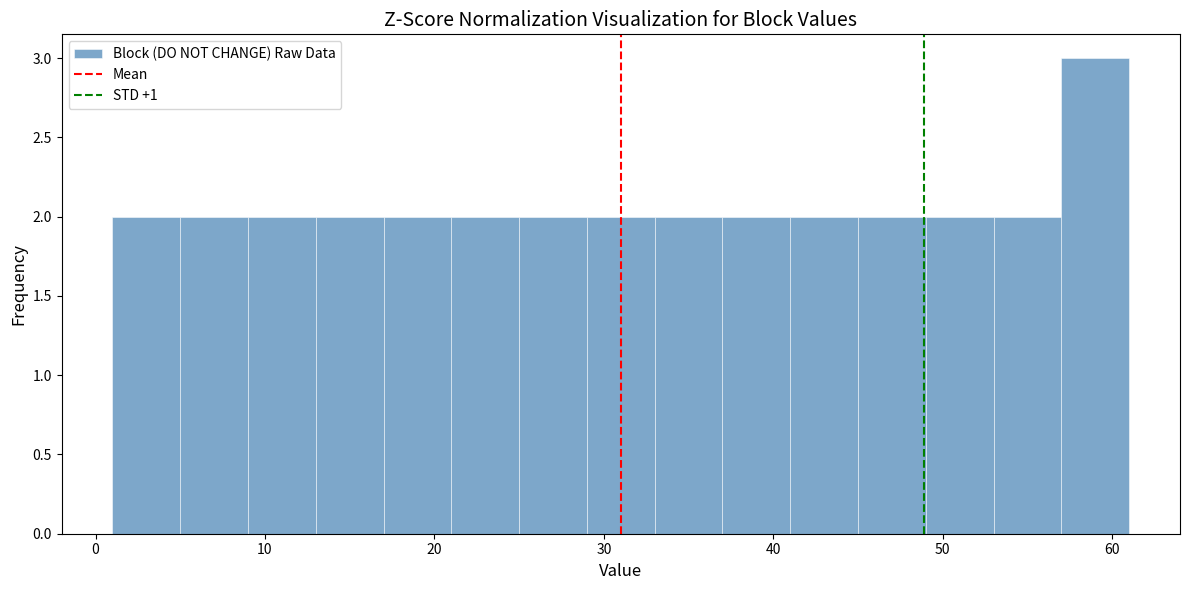

Reading left to right, list every bar in this chart as the range it spans on the x-axis followed by its height. The values are not printed on the chart, so give them approximately, as read against the axis.

1 to 5: 2
5 to 9: 2
9 to 13: 2
13 to 17: 2
17 to 21: 2
21 to 25: 2
25 to 29: 2
29 to 33: 2
33 to 37: 2
37 to 41: 2
41 to 45: 2
45 to 49: 2
49 to 53: 2
53 to 57: 2
57 to 61: 3